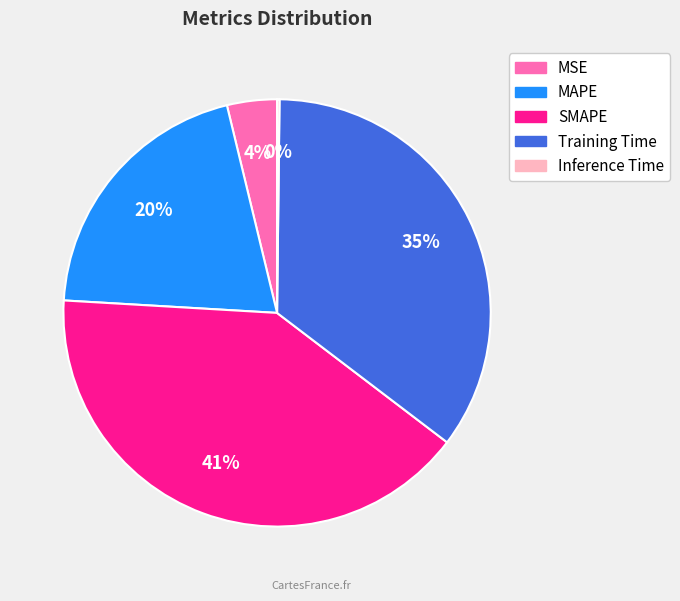

True or false: Training Time accounts for 35% of the total.

True